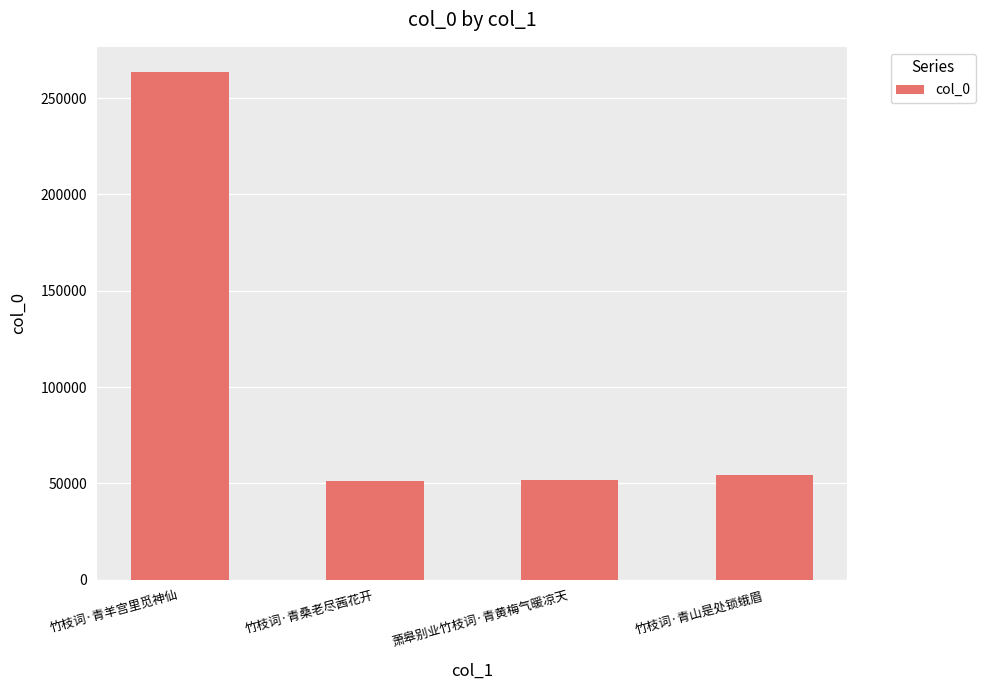

True or false: the data shows 51817 at 萧皋别业竹枝词·青黄梅气暖凉天.

True